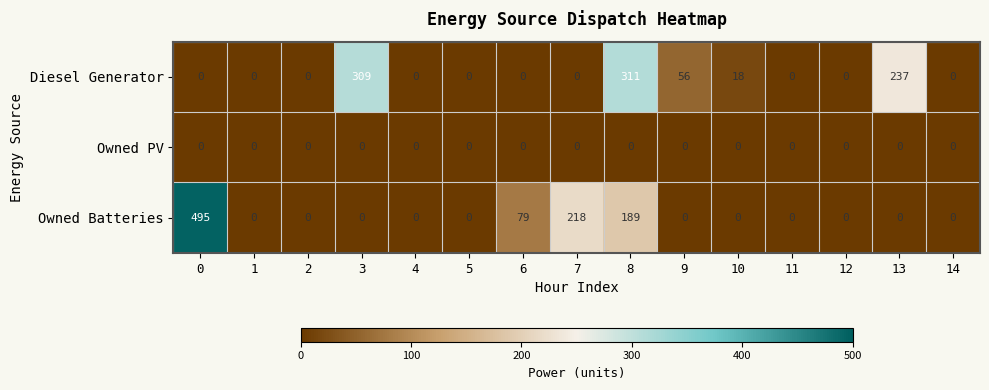

How many positive values does the Owned Batteries series have?

4